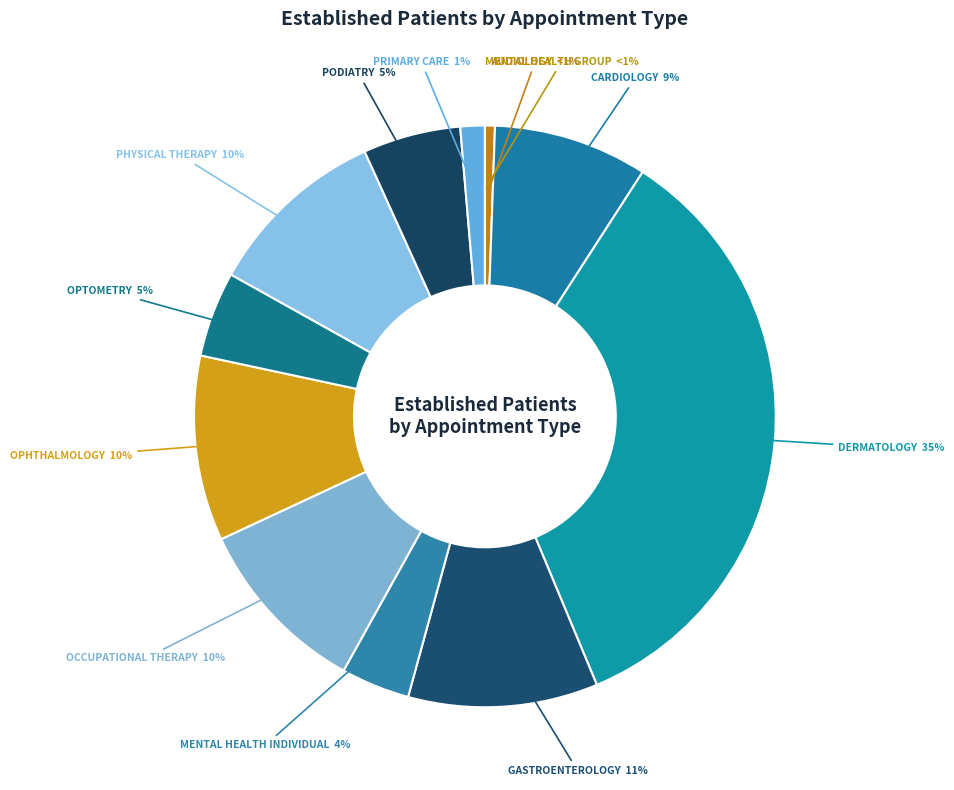

Count the number of slices in the pie.

12